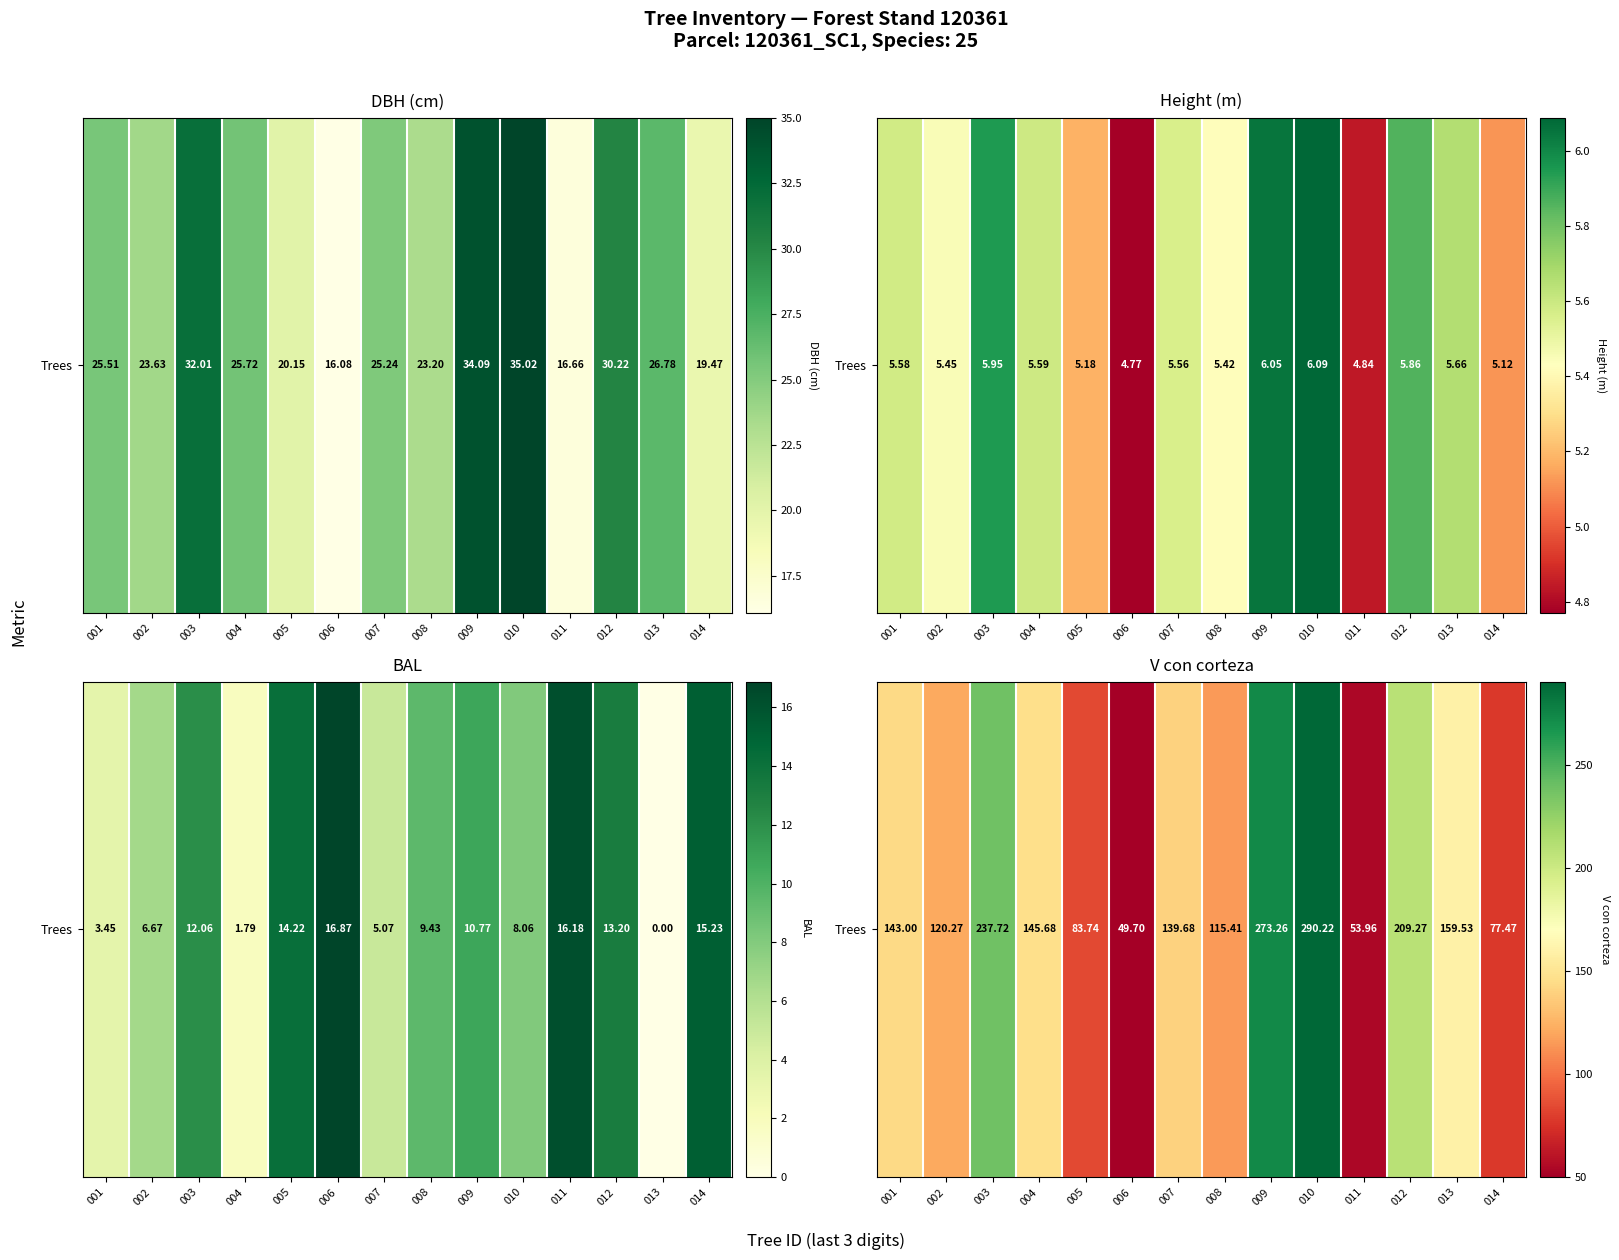

List the labels in order of value, smallest first.

006, 011, 014, 005, 008, 002, 007, 001, 004, 013, 012, 003, 009, 010